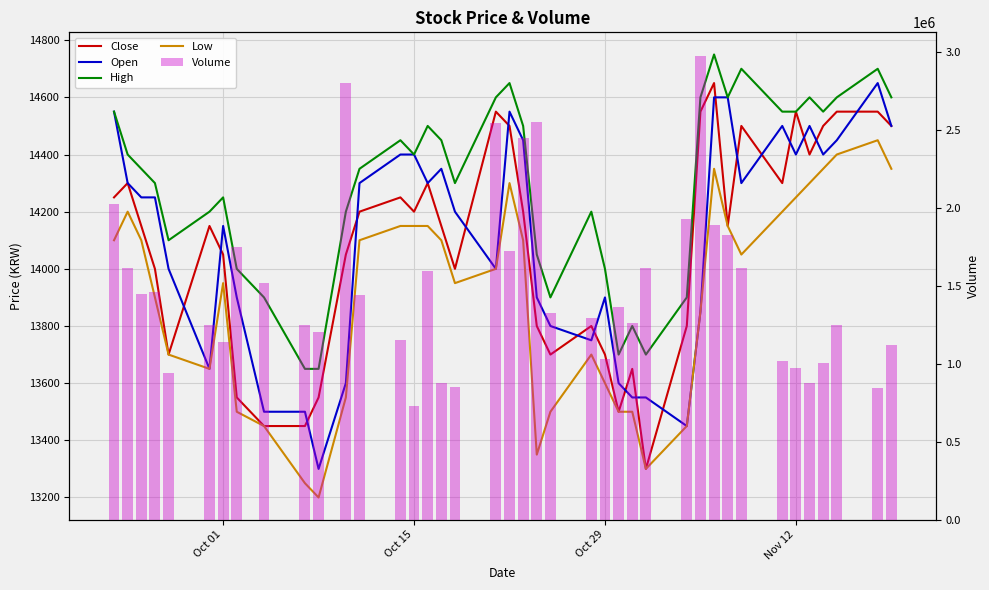

What is the sum of all Open values?

564150